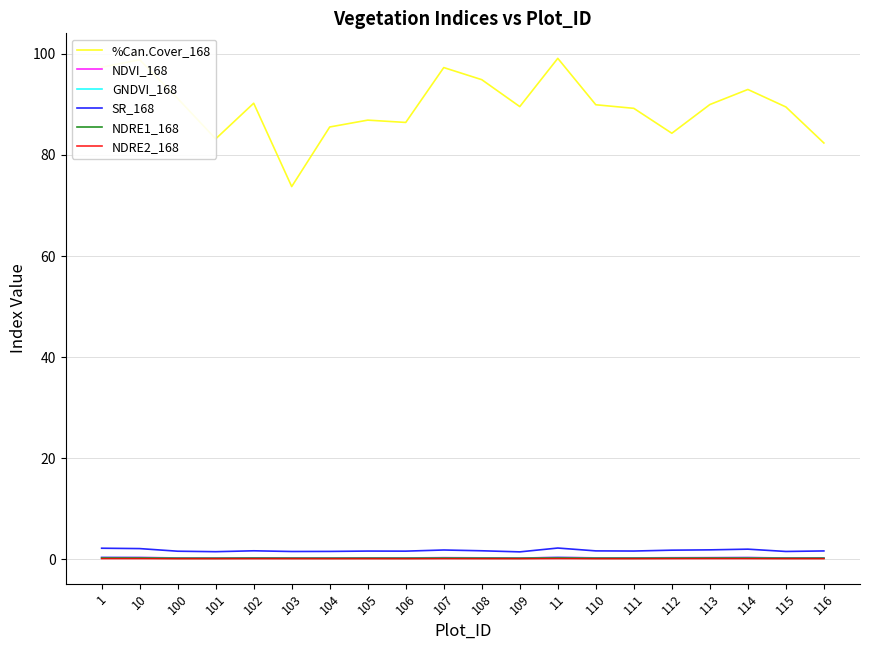

What is the maximum value shown in the chart?

99.1